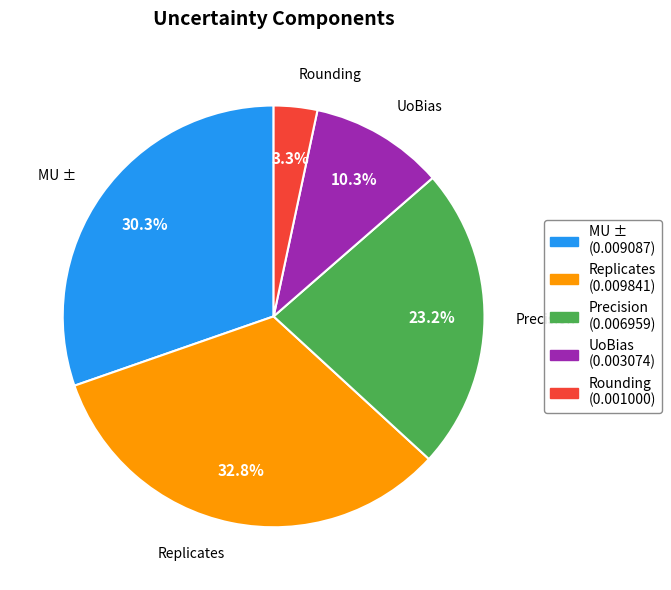

To the nearest percent, what is the combined percentage of Rounding and Precision?

27%